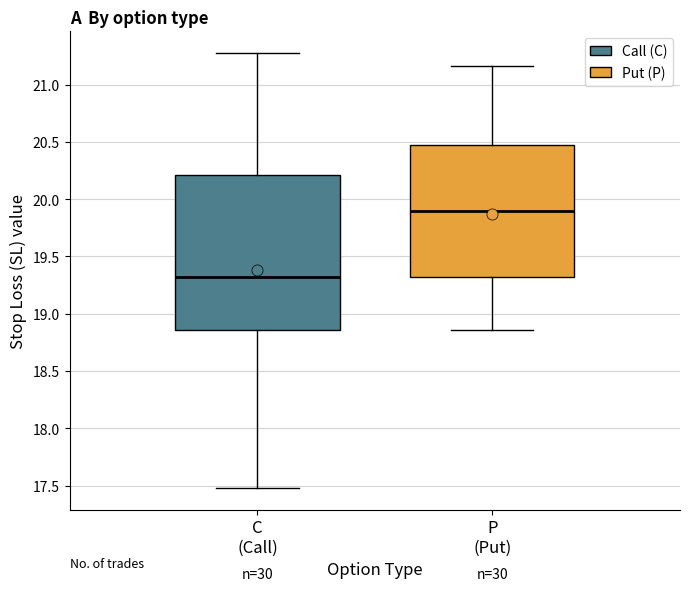

Reading left to right, transcribe this box plot: for each box, give where its median line is, the range the box spans, and where its two whiskers end, as read against the y-axis. The values are not printed on the chart, so give them approximately, as read against the axis.

C (Call): median 19.30, box 18.85 to 20.20, whiskers 17.50 to 21.30
P (Put): median 19.90, box 19.30 to 20.45, whiskers 18.85 to 21.15